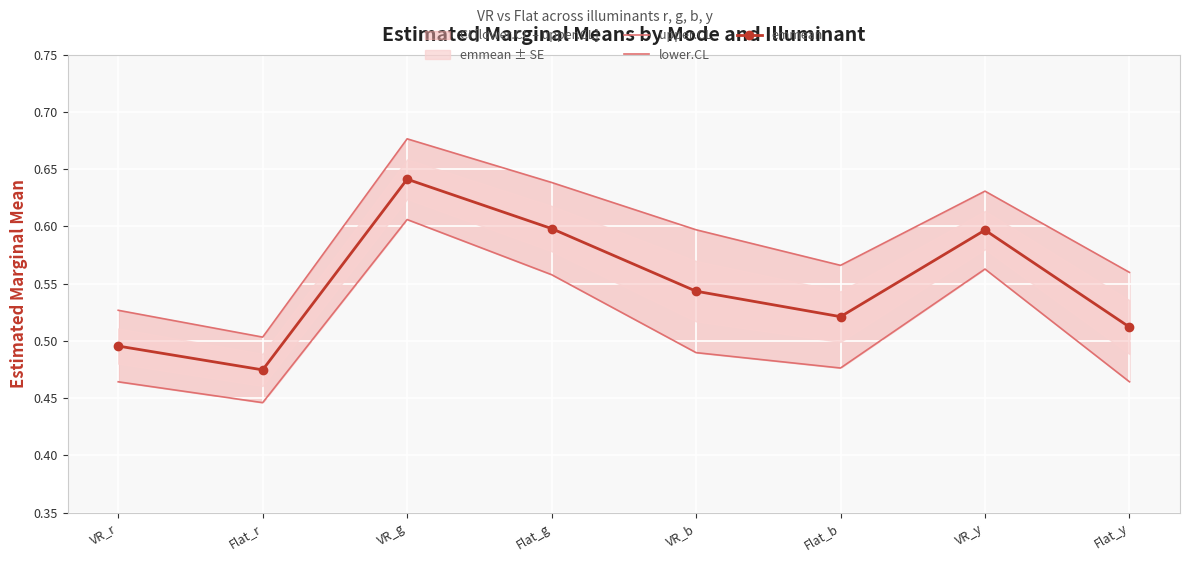

True or false: emmean has more than 1 points higher than both neighbors.

True